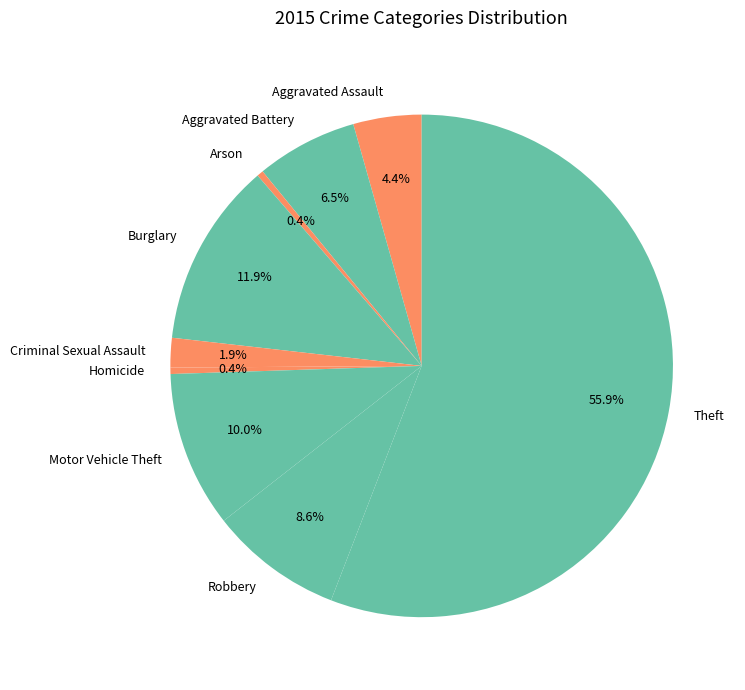

To the nearest percent, what percentage of the pie is Motor Vehicle Theft?

10%